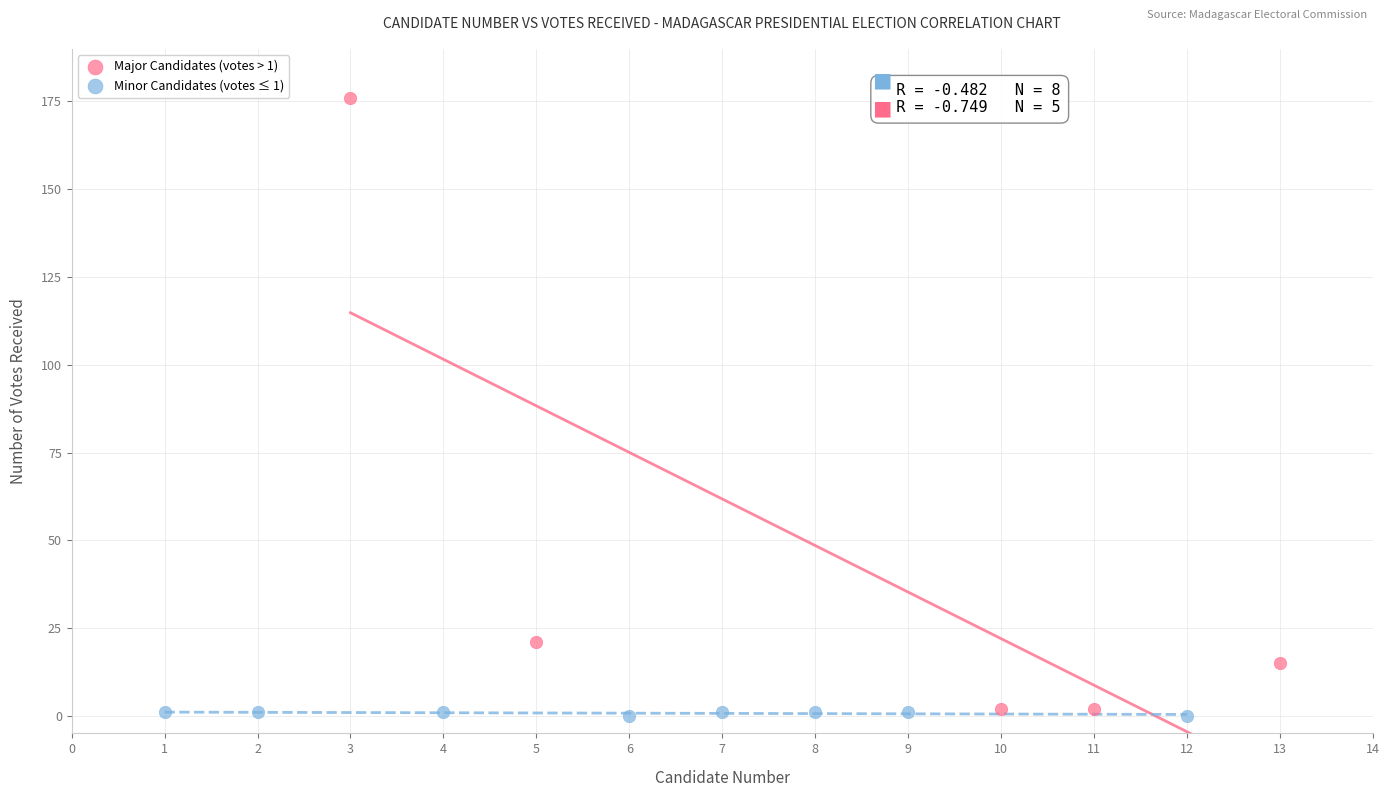

Which series reaches the maximum Y coordinate?

Major Candidates (votes > 1)